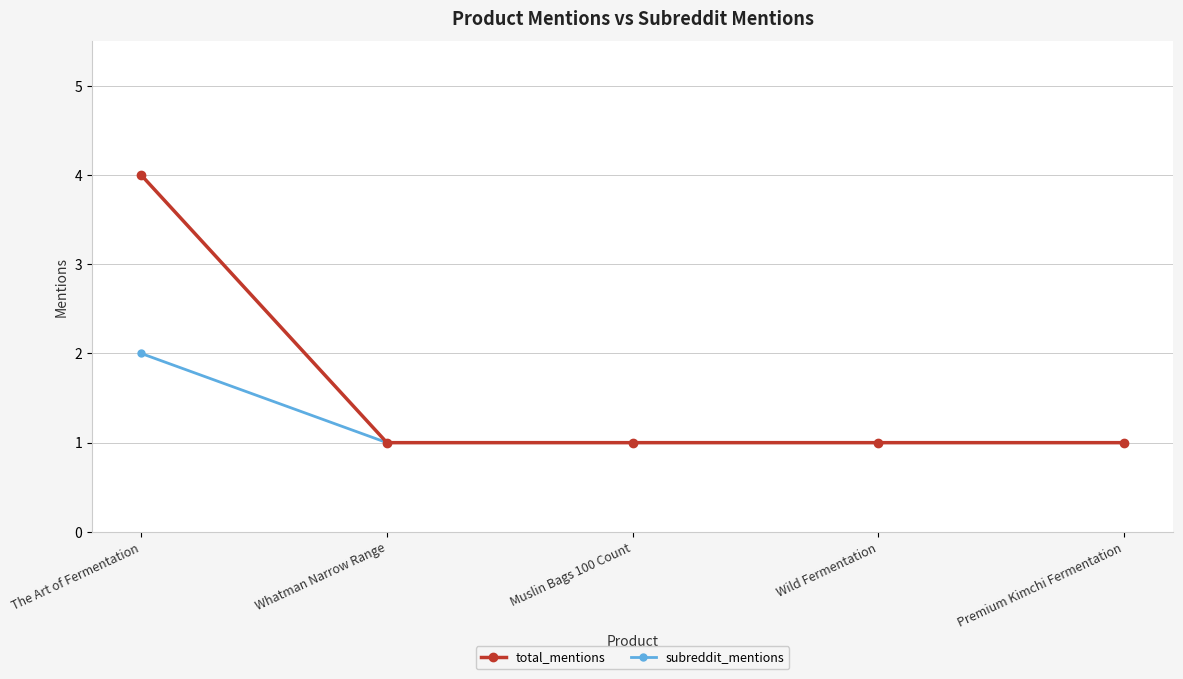

List the series in order of their peak value, highest first.

total_mentions, subreddit_mentions